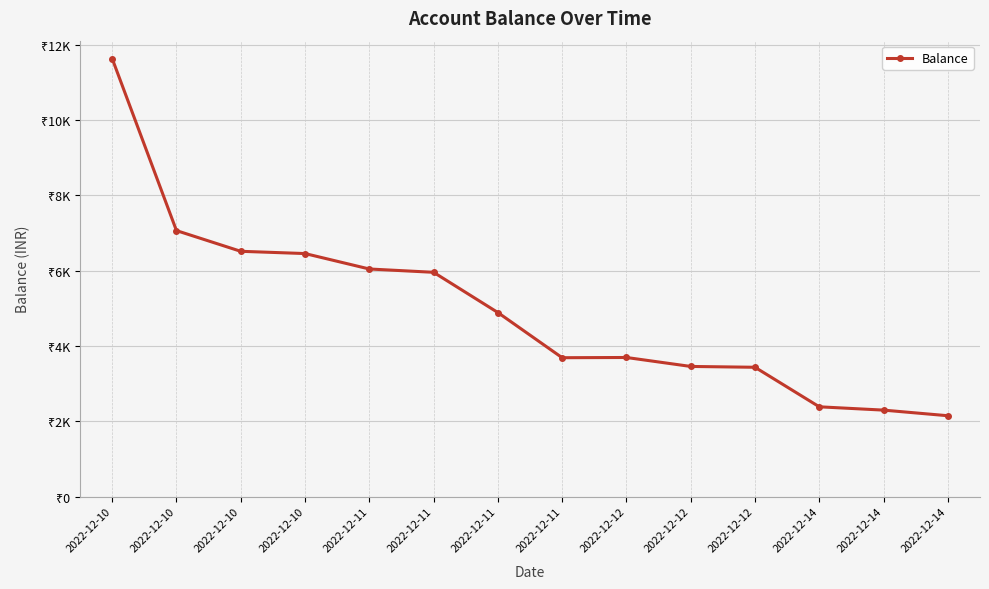

What is the difference between the maximum and second lowest values?

9338.8